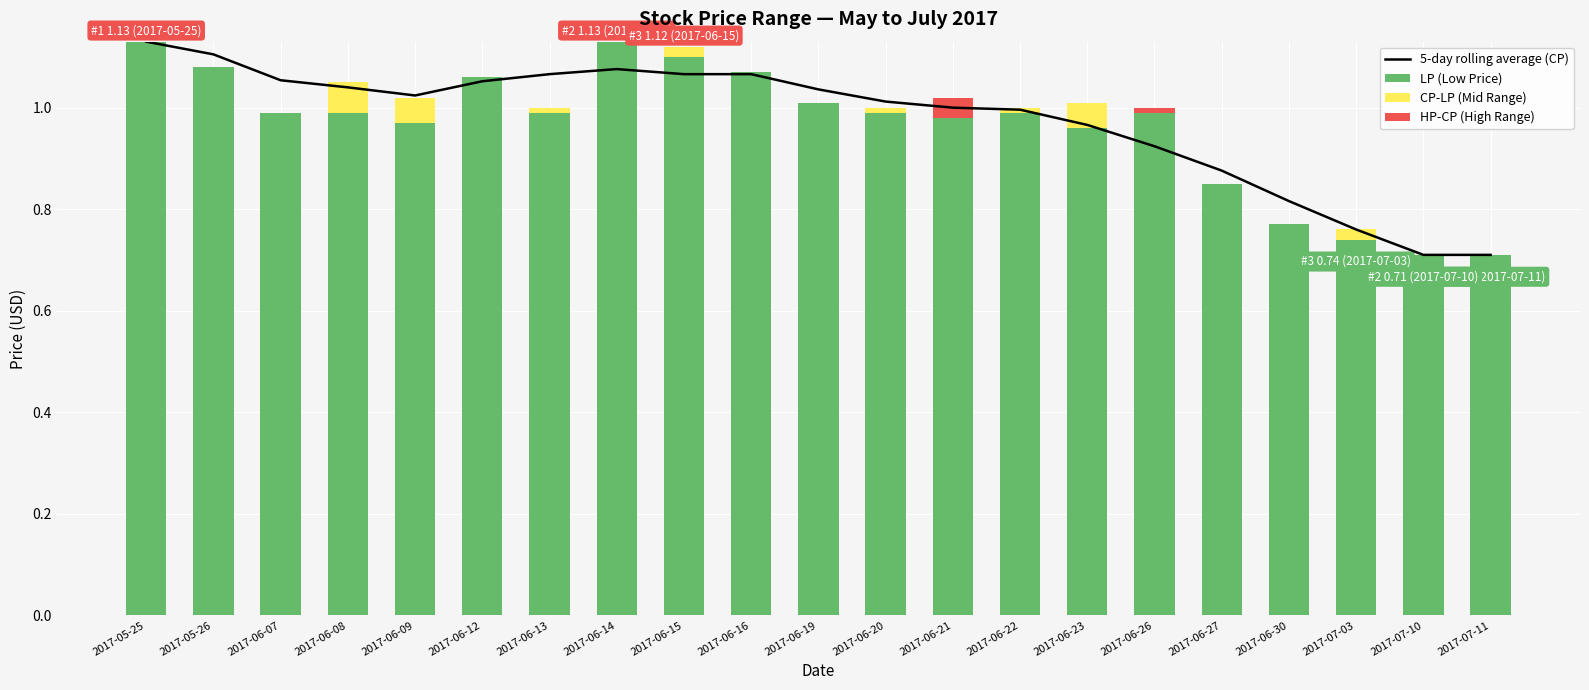

Rank the series by their maximum value, from lowest to highest.

HP-CP (High Range), CP-LP (Mid Range), 5-day rolling average (CP), LP (Low Price)